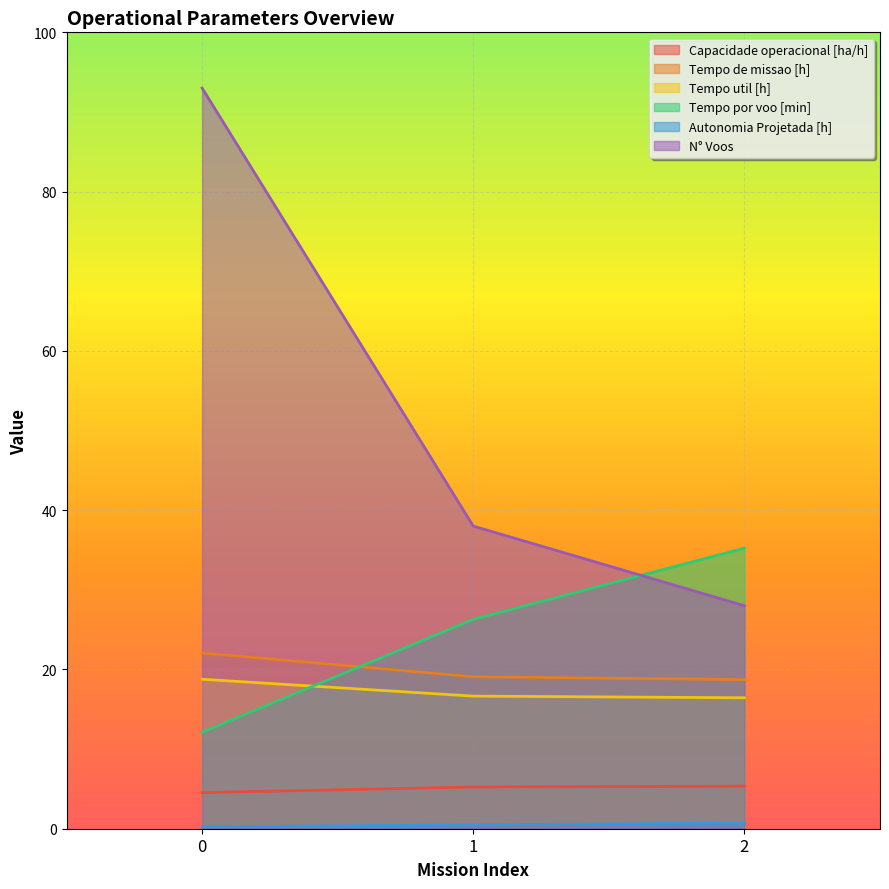

What are all the series names shown in the legend?

Capacidade operacional [ha/h], Tempo de missao [h], Tempo util [h], Tempo por voo [min], Autonomia Projetada [h], N° Voos